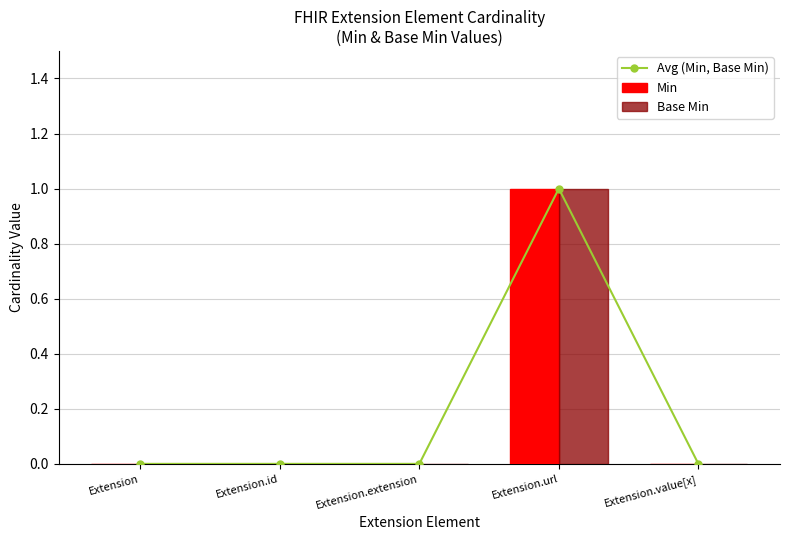

True or false: Base Min has a value of -1 at Extension.extension.

False